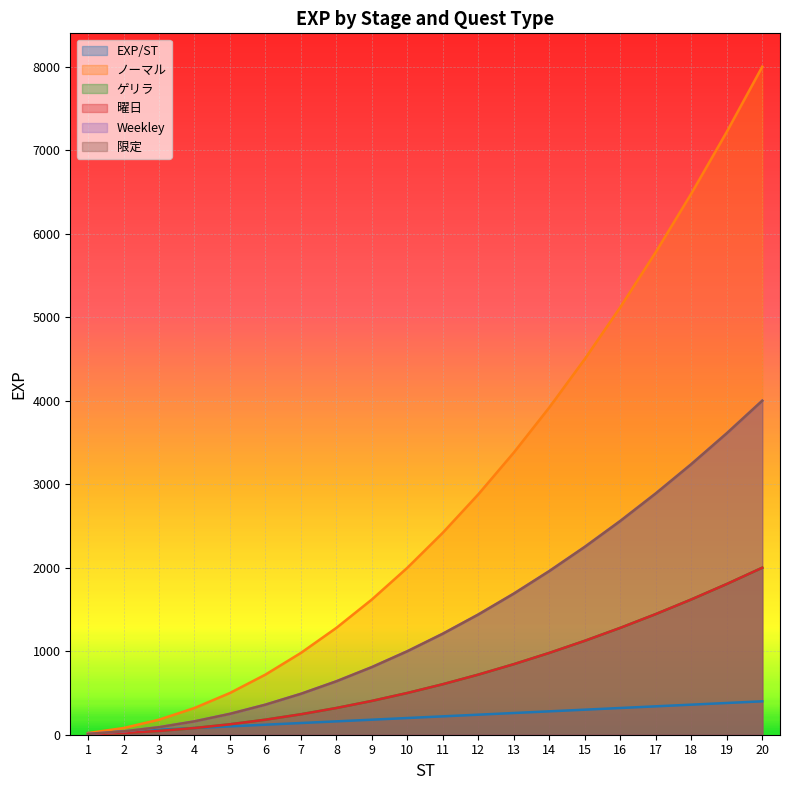

Which series has the widest spread of values?

ノーマル